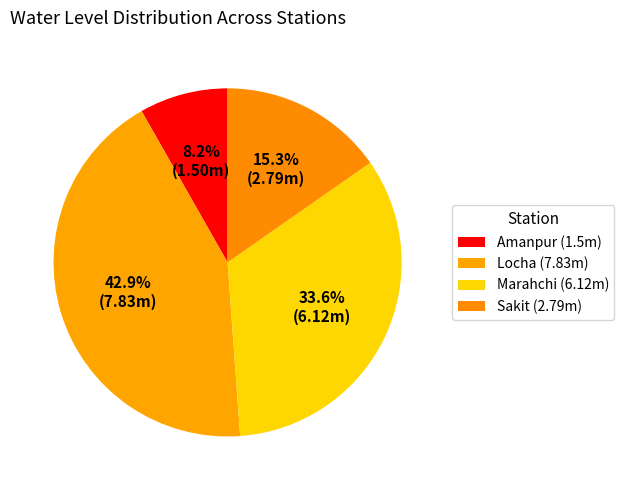

Is Amanpur the majority of the pie?

No